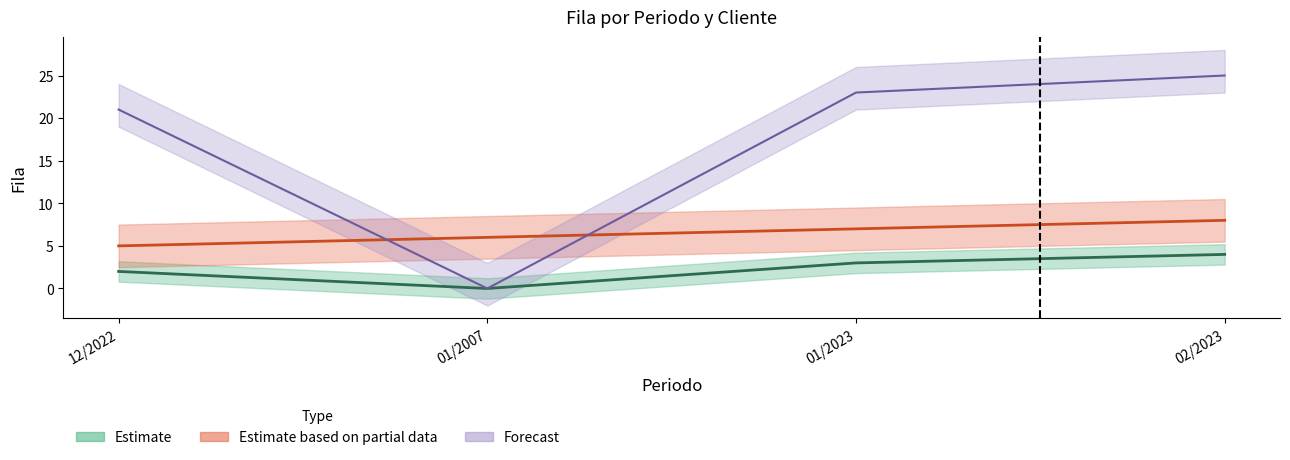

What is the difference between the maximum and minimum values in the Cliente 2 series?

3